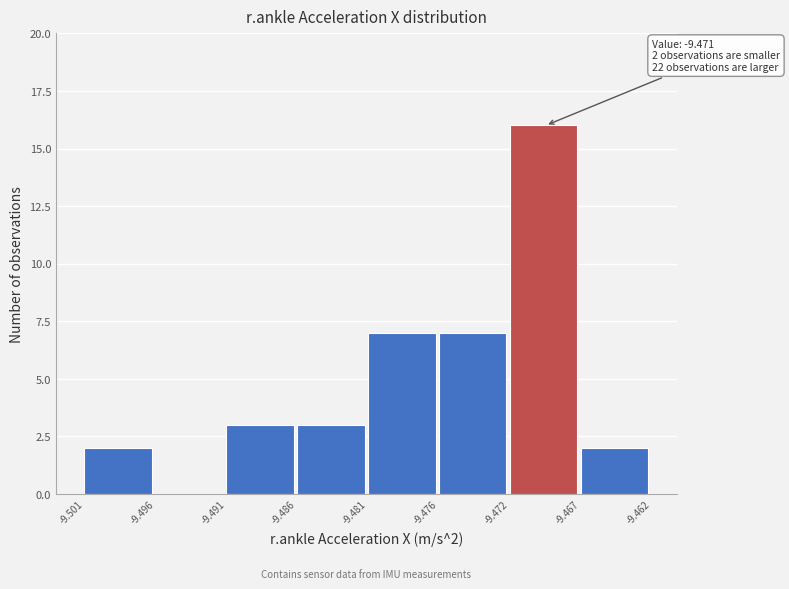

Reading right to left, what are all the values shown in this chart?

-9.467=2	-9.472=16	-9.476=7	-9.481=7	-9.486=3	-9.491=3	-9.496=0	-9.501=2